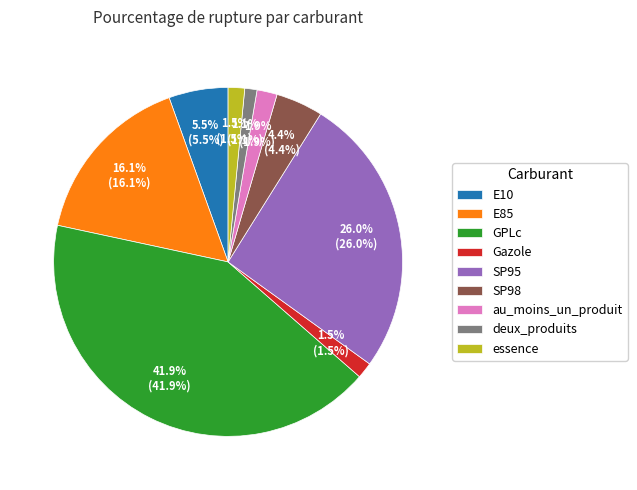

Which slice is the largest?

GPLc